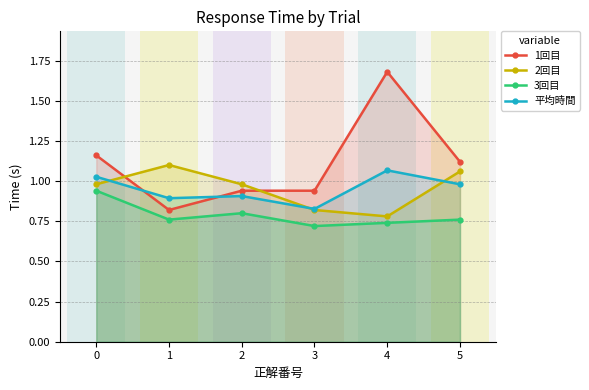

At which category does 1回目 reach its first local peak?

4